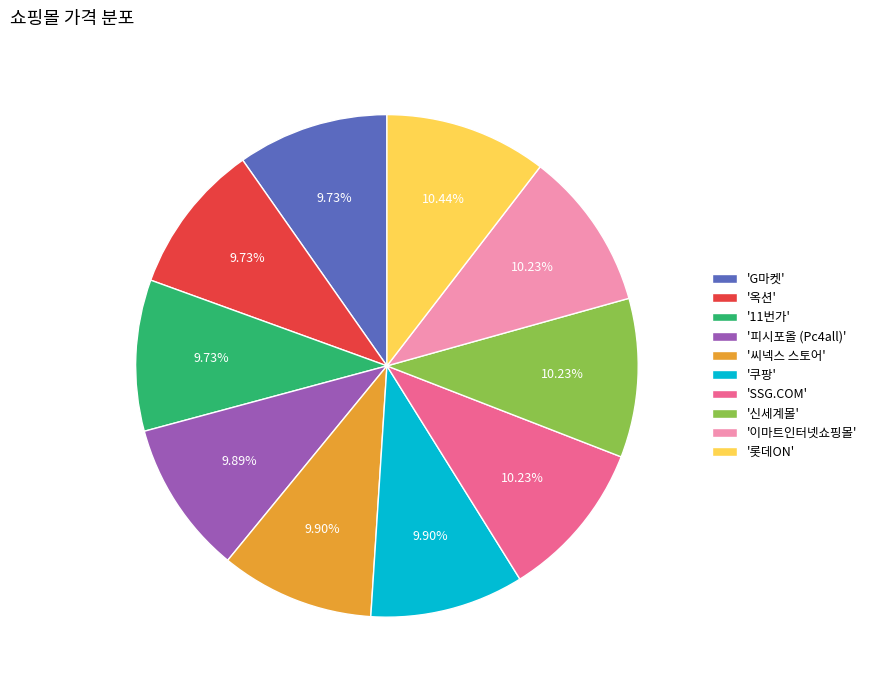

Is 'SSG.COM' the majority of the pie?

No